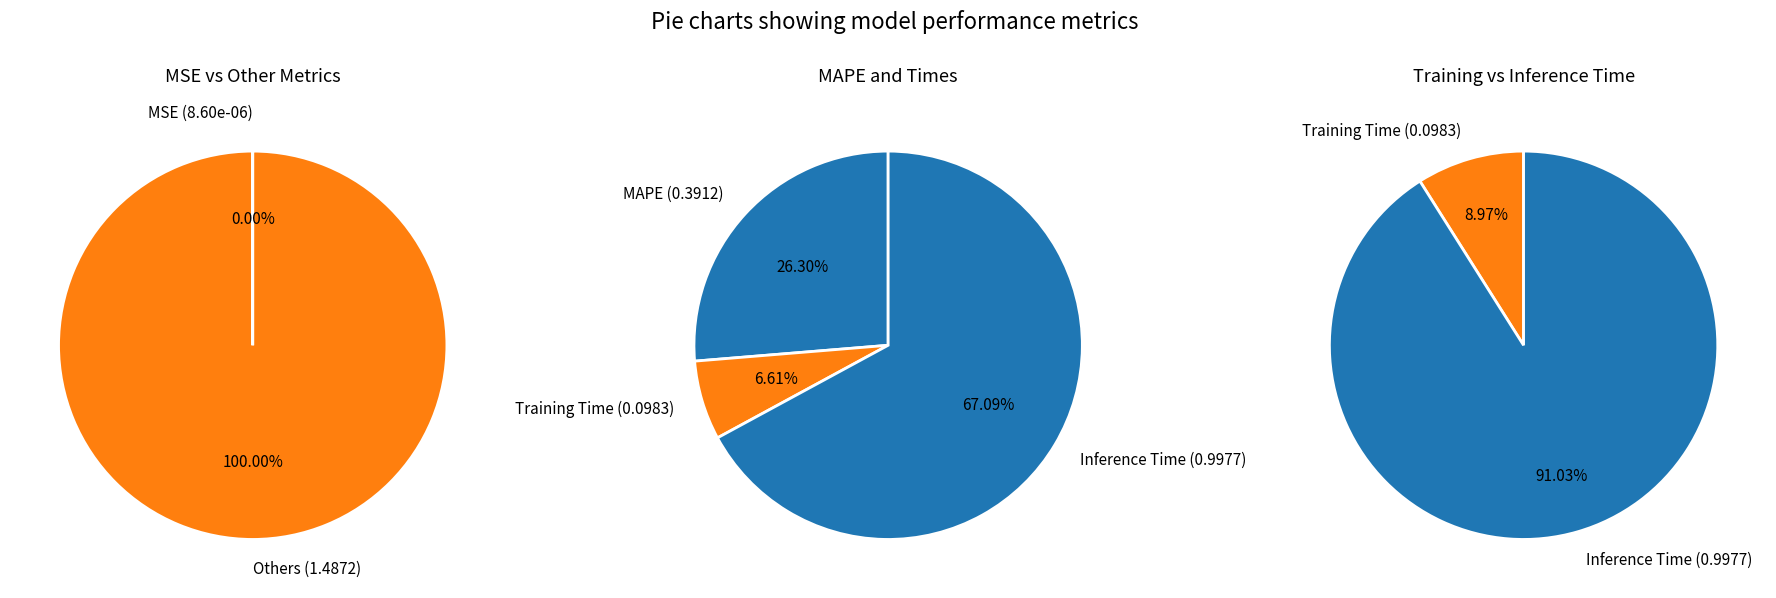

What is the change in value from Training Time to Inference Time?

+0.9